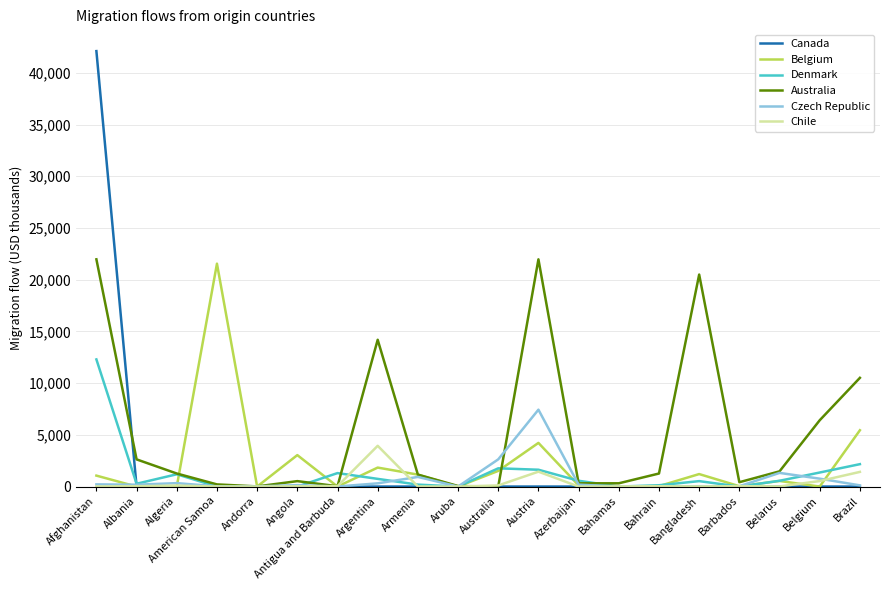

Which category has the highest value across all series?

Afghanistan